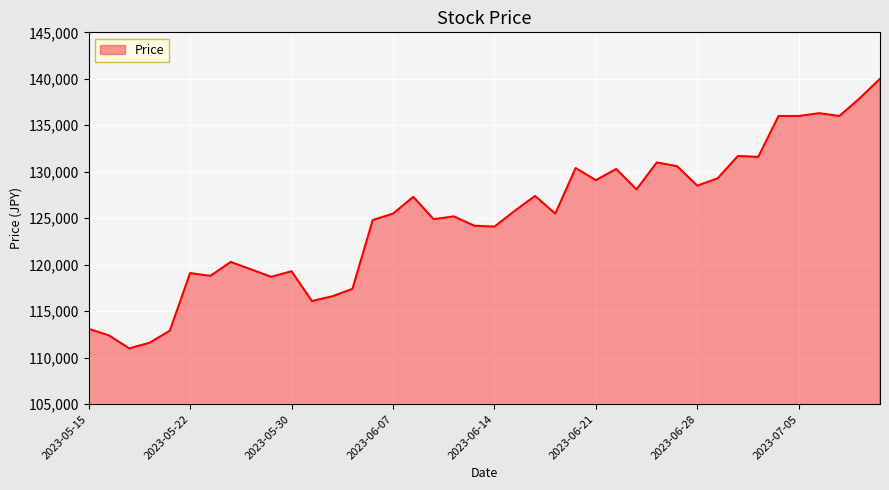

What is the smallest value displayed?

111000